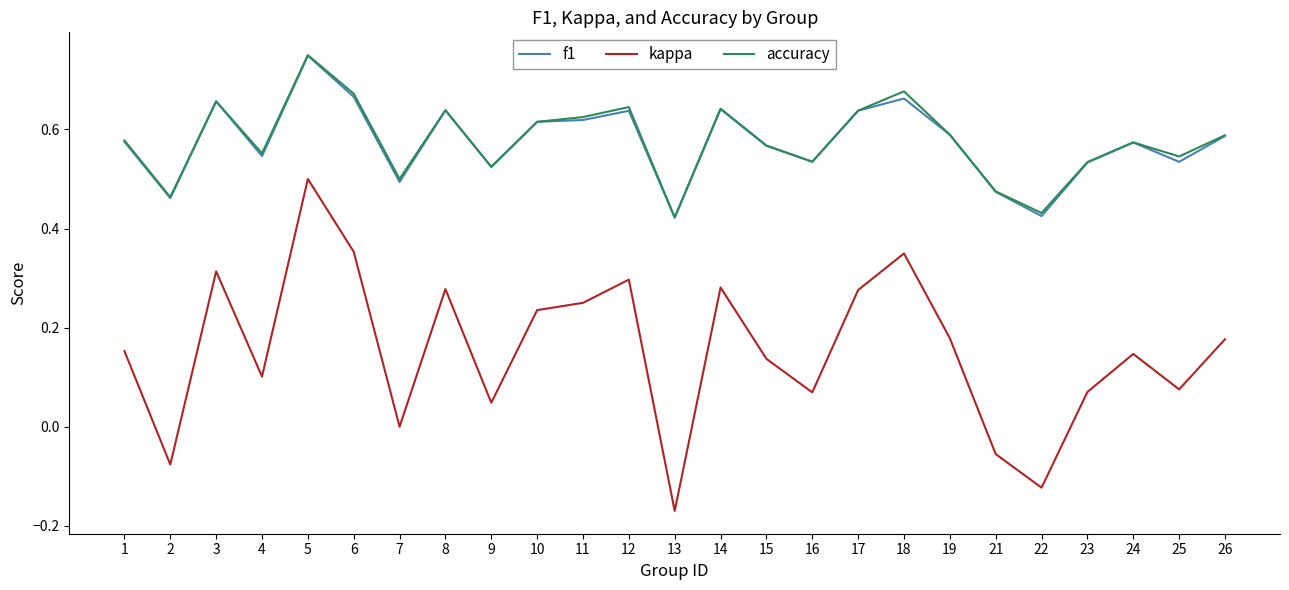

What is the total value across all series at 5?

2.0